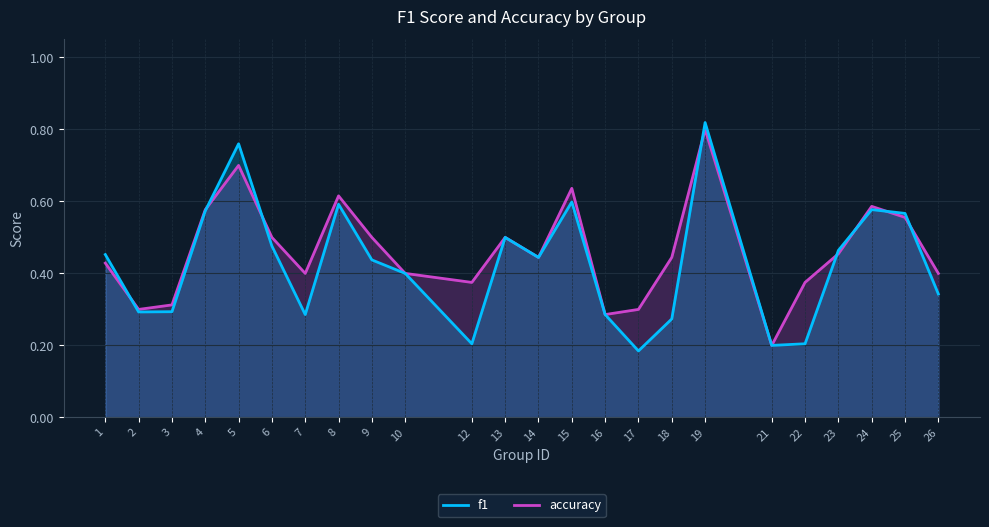

How many intersections are there between accuracy and f1?

8